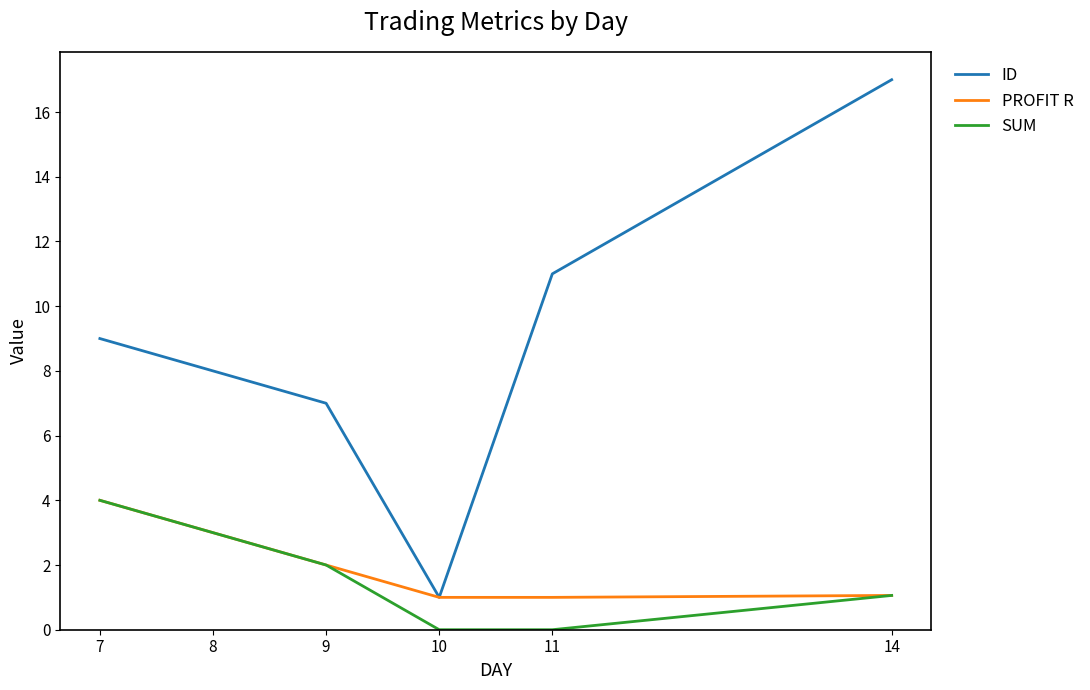

True or false: ID and SUM cross at least once.

False